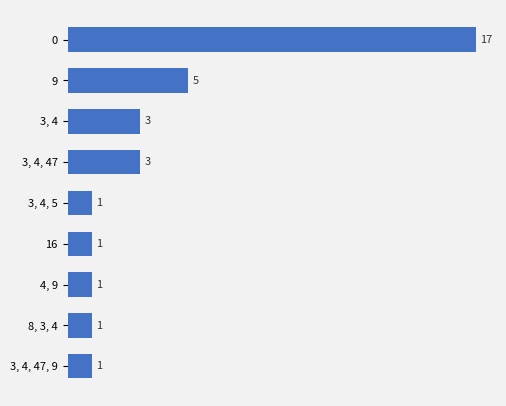

Where is the data nearest to the value 9?

9